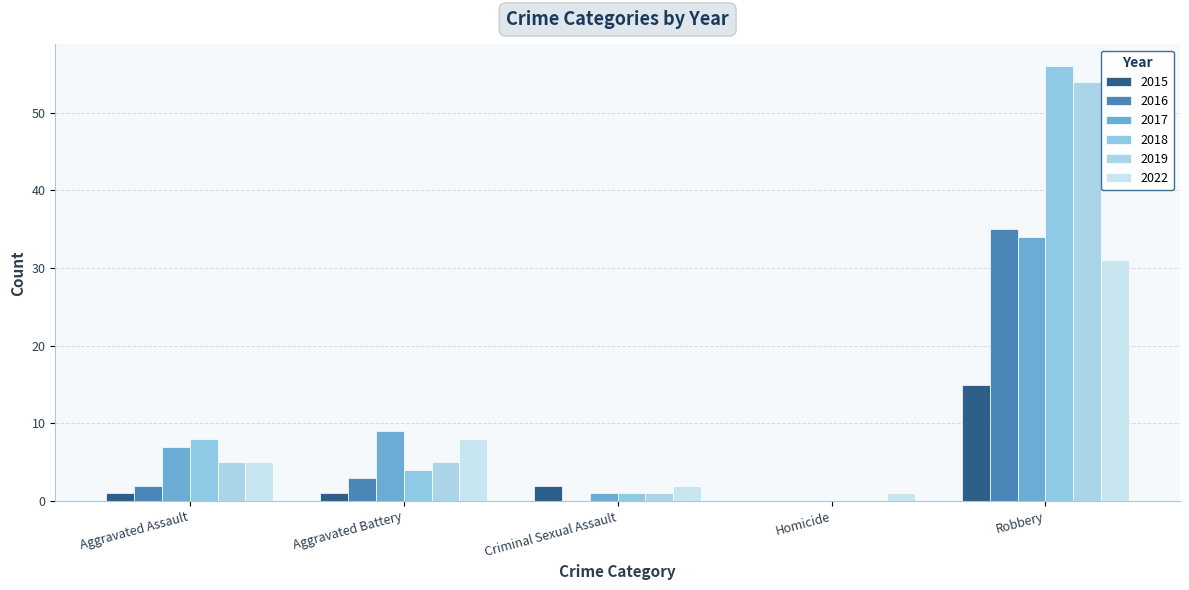

Where is 2015 nearest to the value 7?

Criminal Sexual Assault